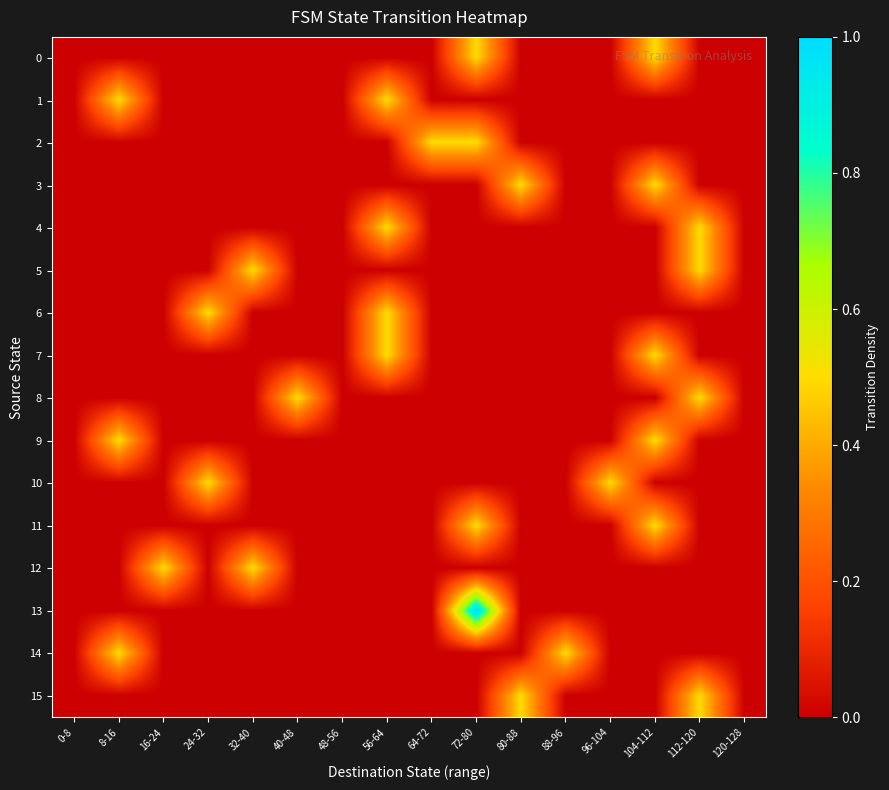

Between 40-48 and 0-8, which is larger?

40-48